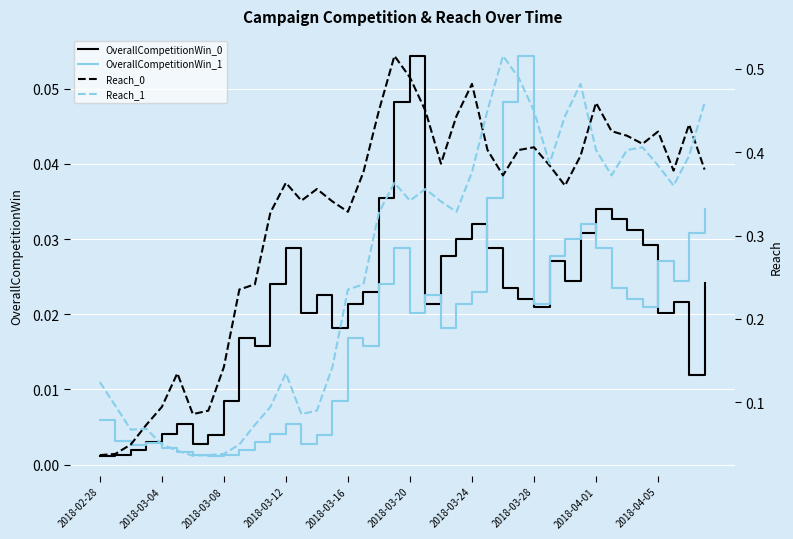

True or false: Reach_0 has a value of 0.4 at 2018-03-12.

True